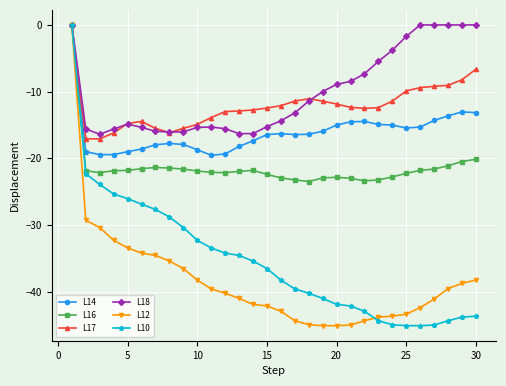

True or false: L16 has more than 1 points higher than both neighbors.

True